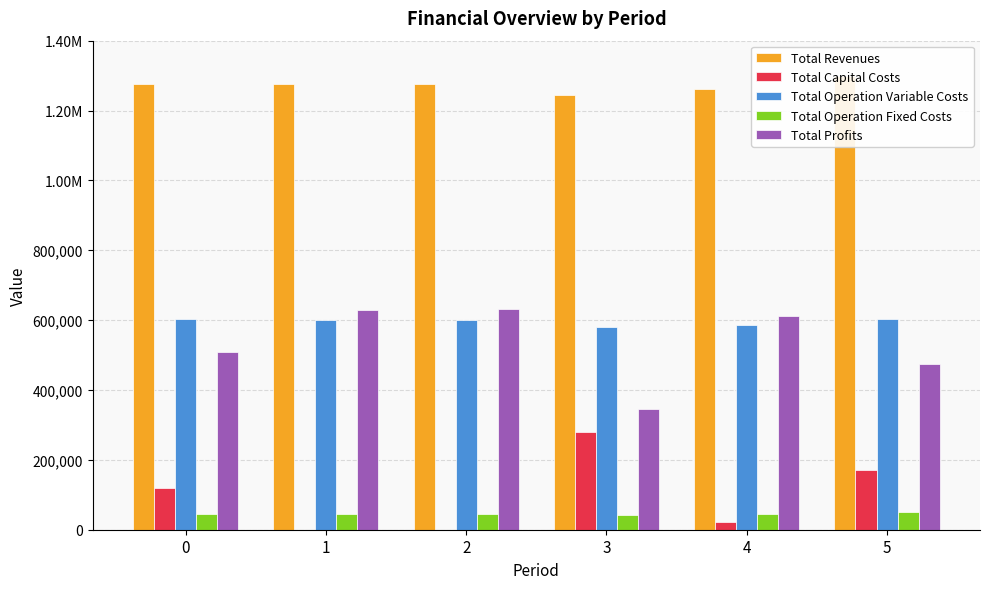

The value of Total Operation Fixed Costs at 2 is 46069.8. True or false?

True